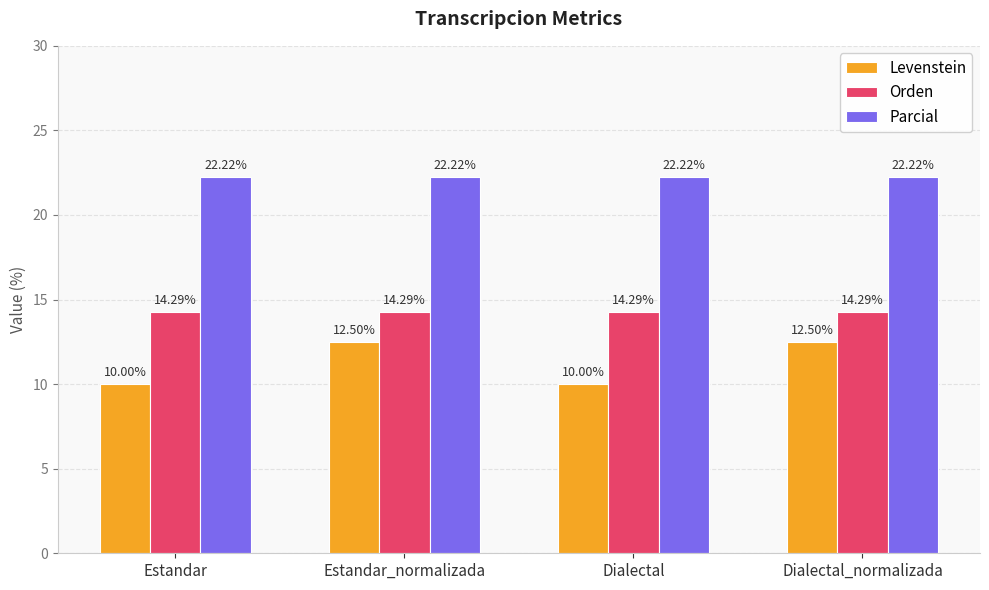

Which series has the largest range (max minus min)?

Levenstein